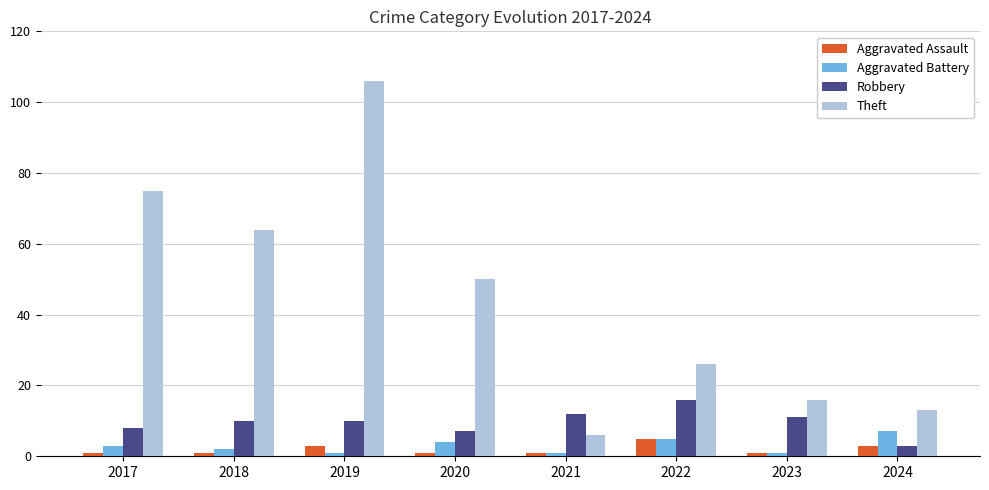

How many groups of bars are there?

8